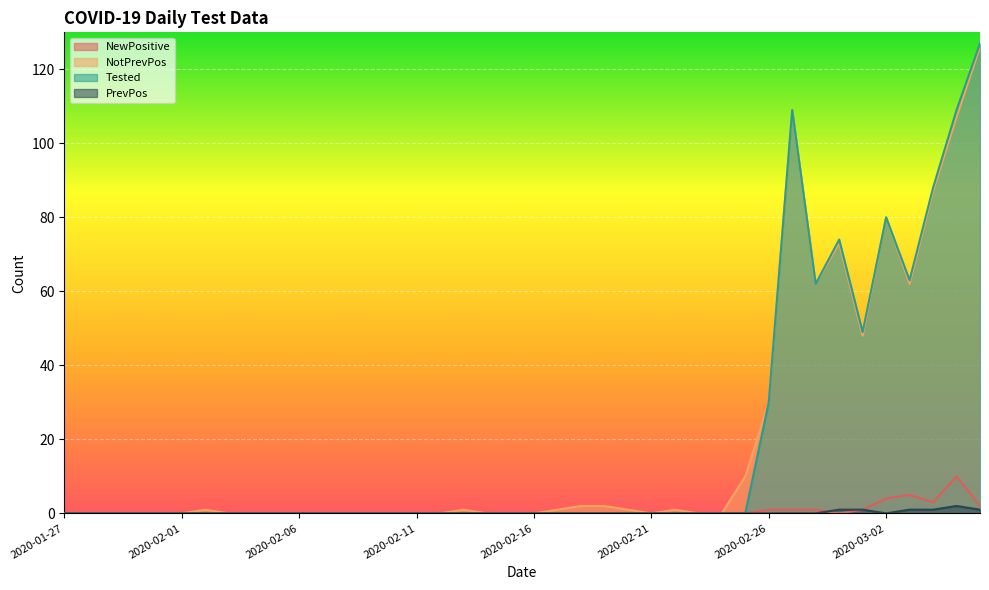

At which category does NewPositive reach its first local valley?

2020-02-29